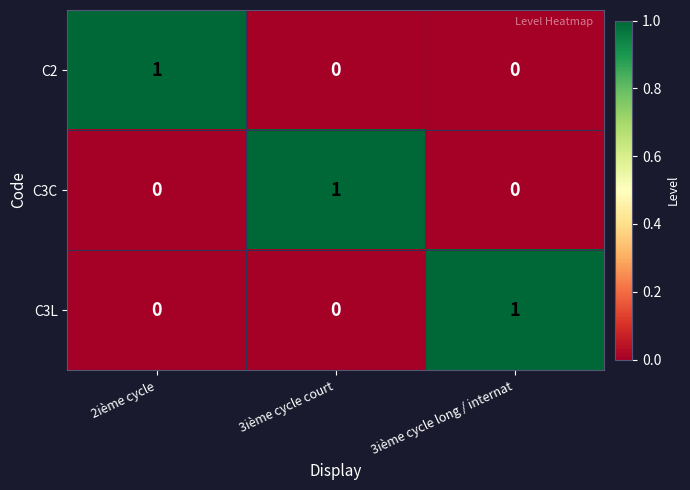

Is it true that C3L equals 0 at 2ième cycle?

True